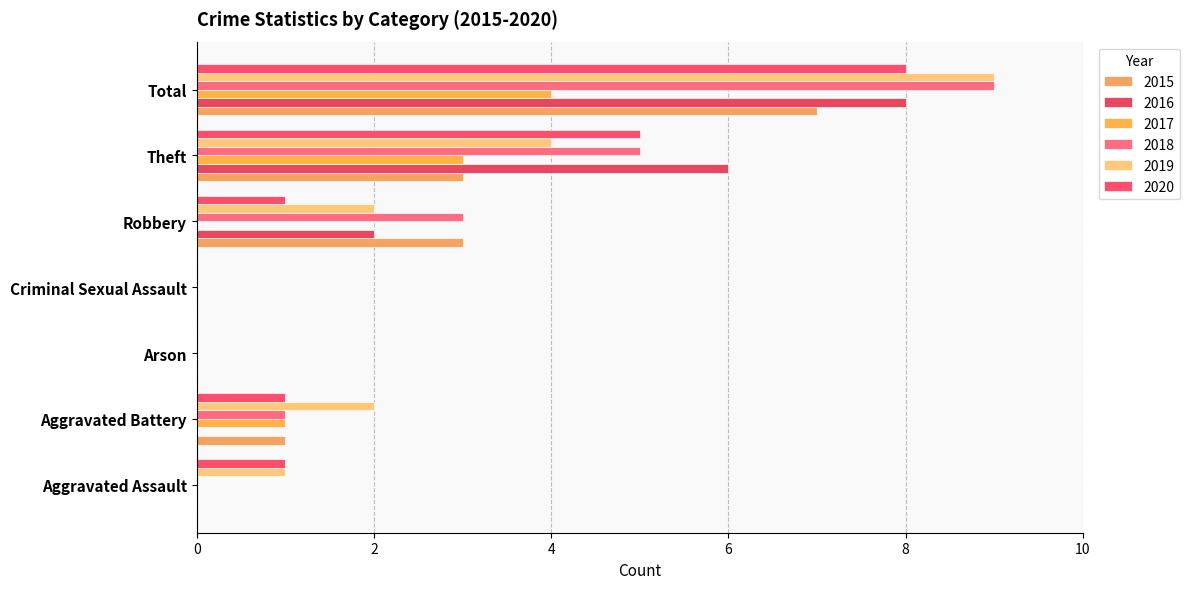

Which has a higher value, Aggravated Battery or Robbery?

Robbery